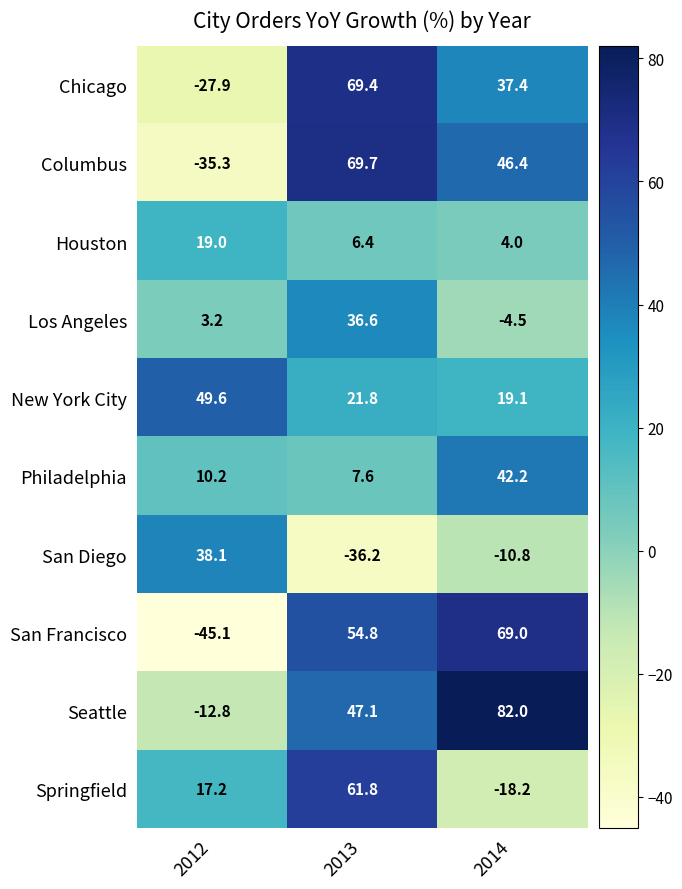

What is the total value across all series at 2014?

266.6